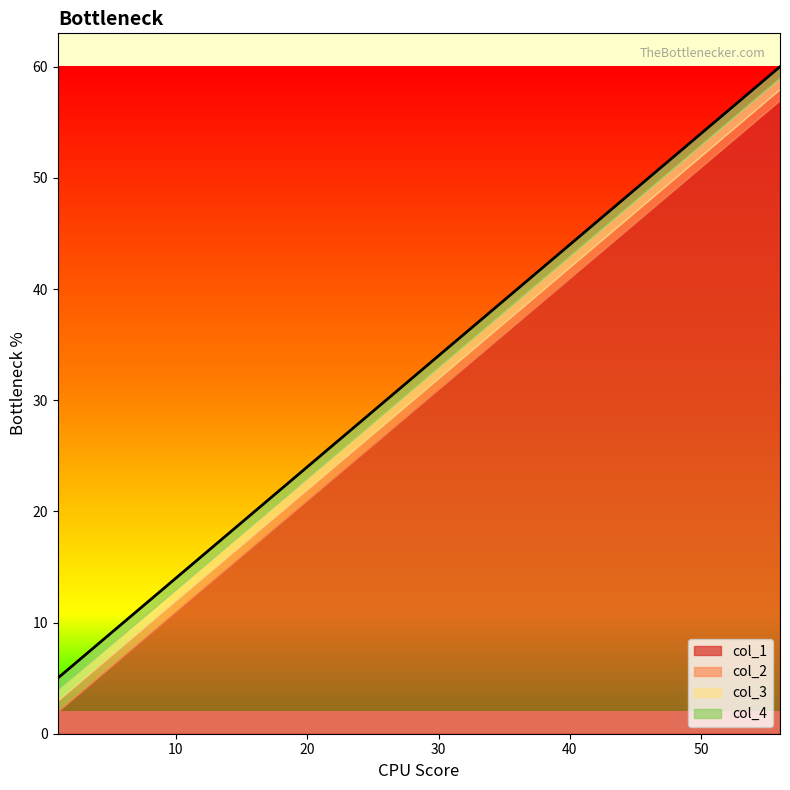

True or false: col_3 has a value of 2 at 1.

False